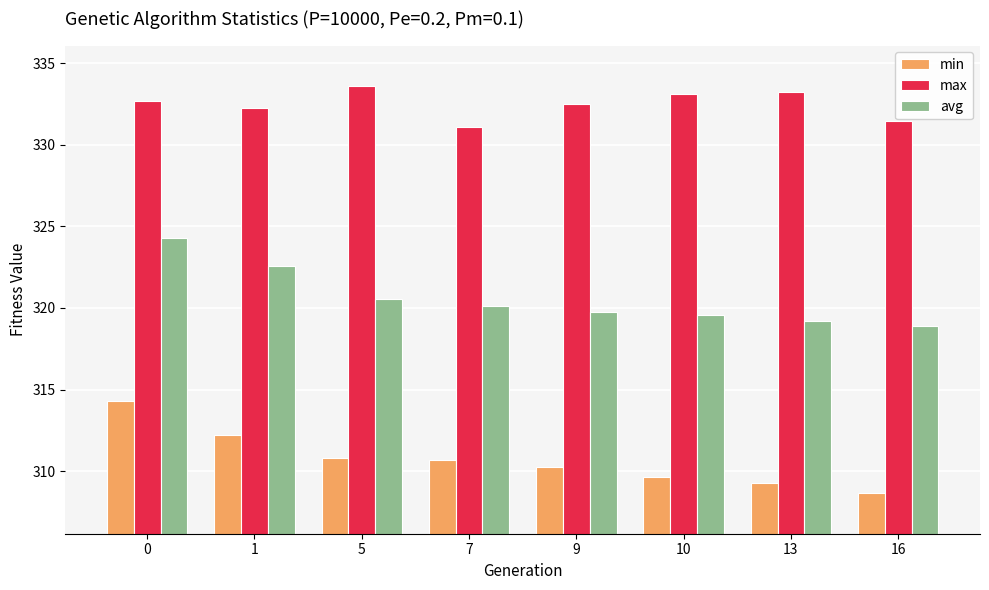

How many groups of bars are there?

8